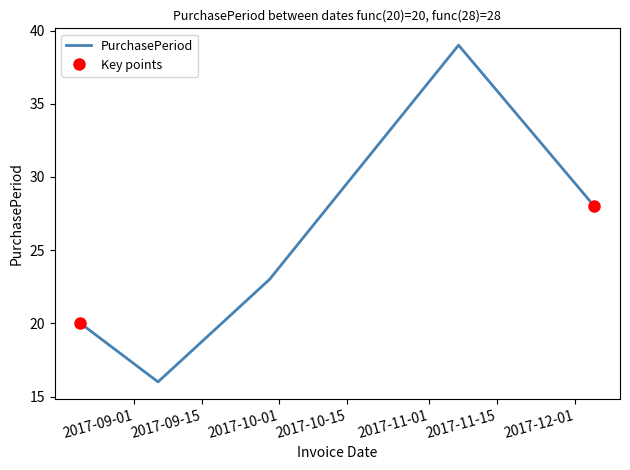

What is the approximate value at 2017-11-07?

39